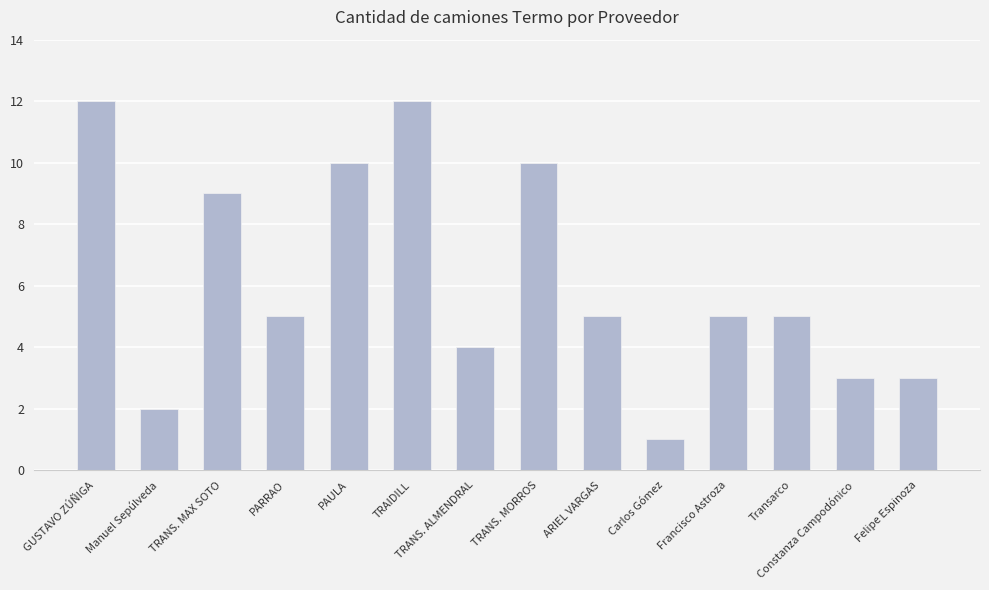

What is the maximum value shown in the chart?

12